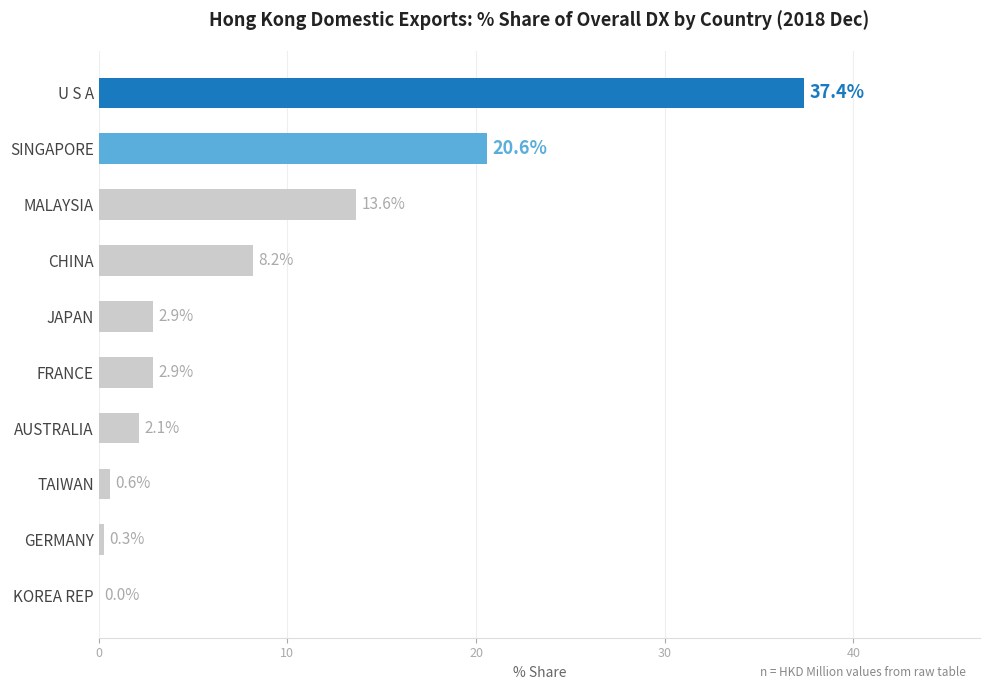

Which has a higher value, CHINA or U S A?

U S A